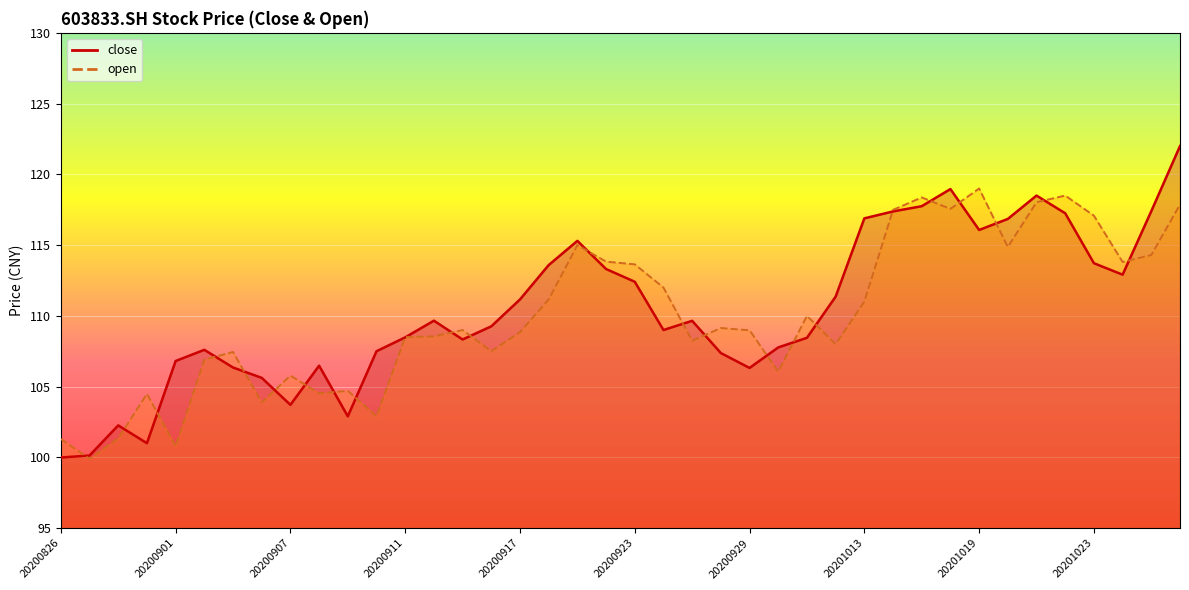

What is the value of the close point at the 10th from the left?

106.5